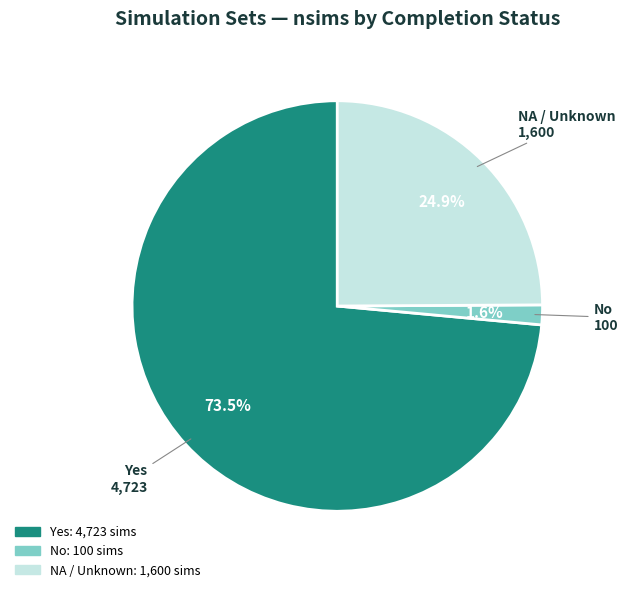

Which has a higher value, Yes or No?

Yes